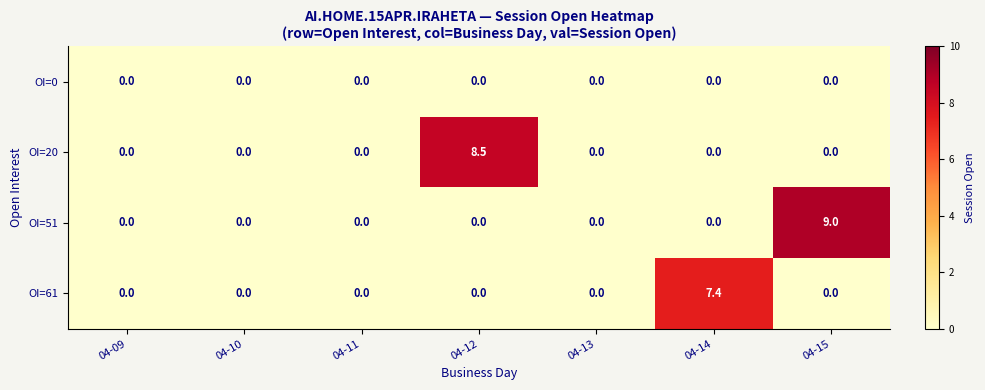

The OI=61 series shows 0.0 at 04-12. True or false?

True